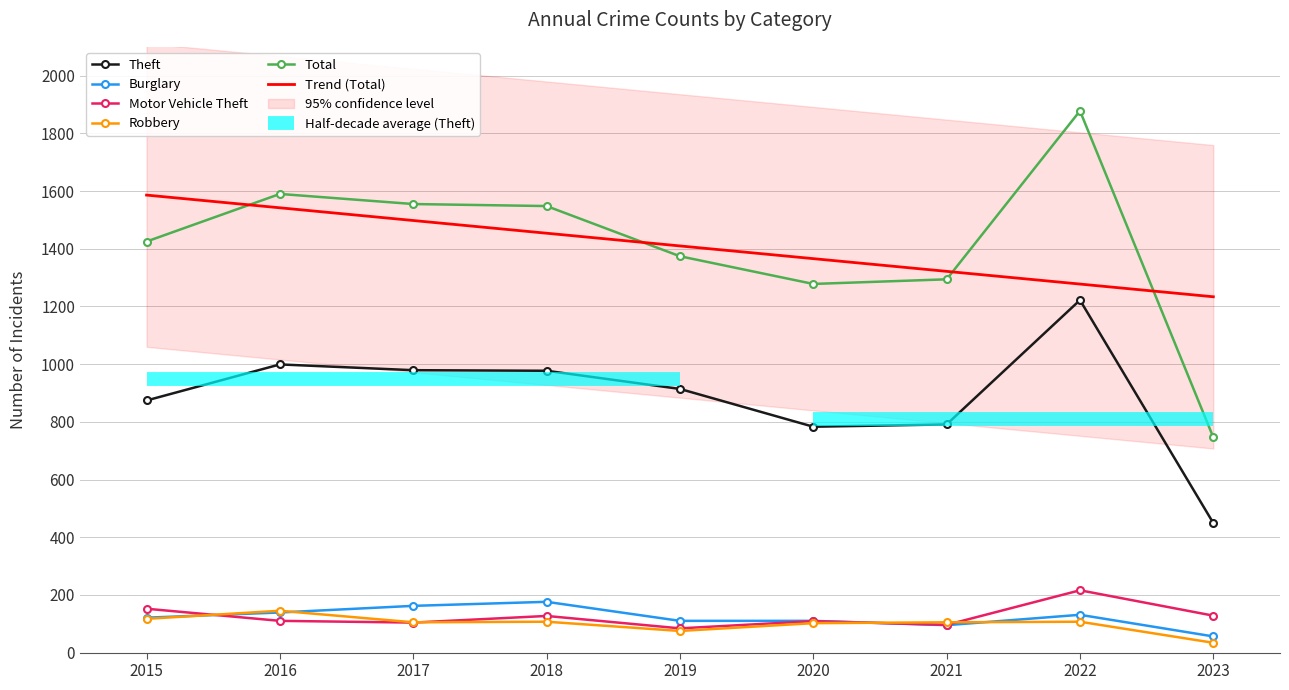

What is the minimum value for Total?

746.0